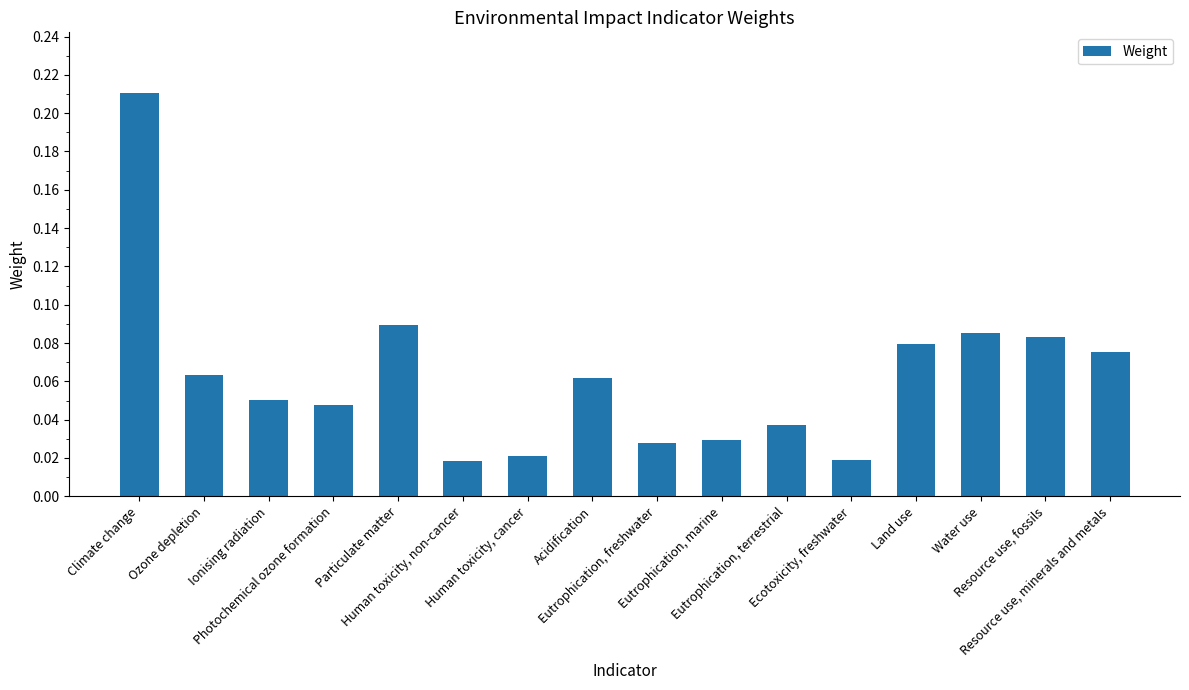

What is the sum of all values?

1.0